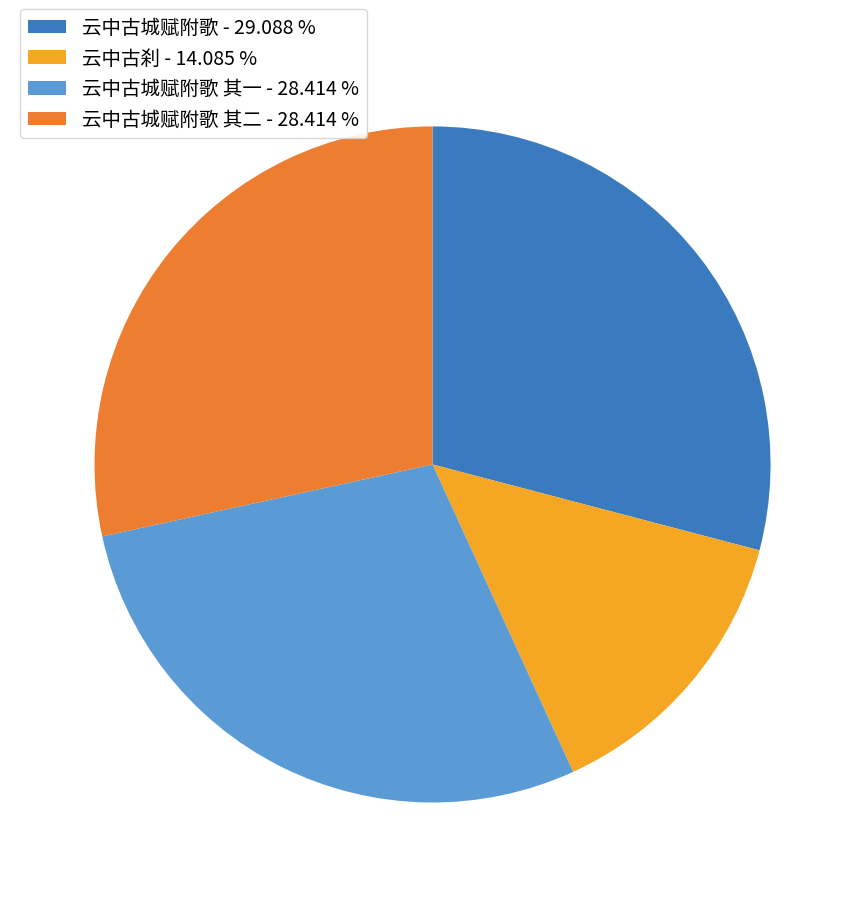

Count the number of slices in the pie.

4